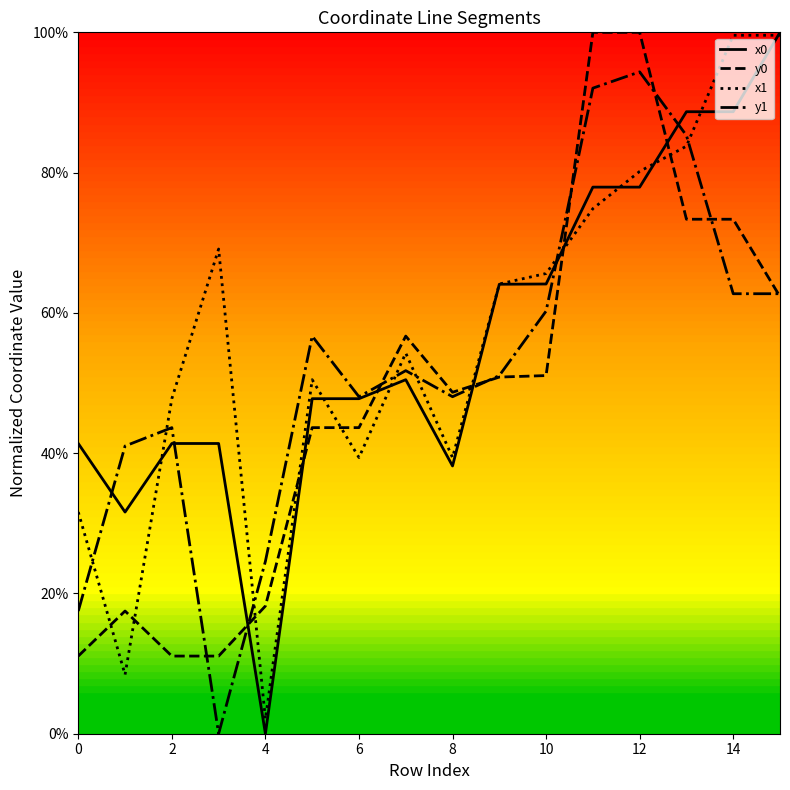

Which series ends up on top after the final intersection of x0 and y1?

x0